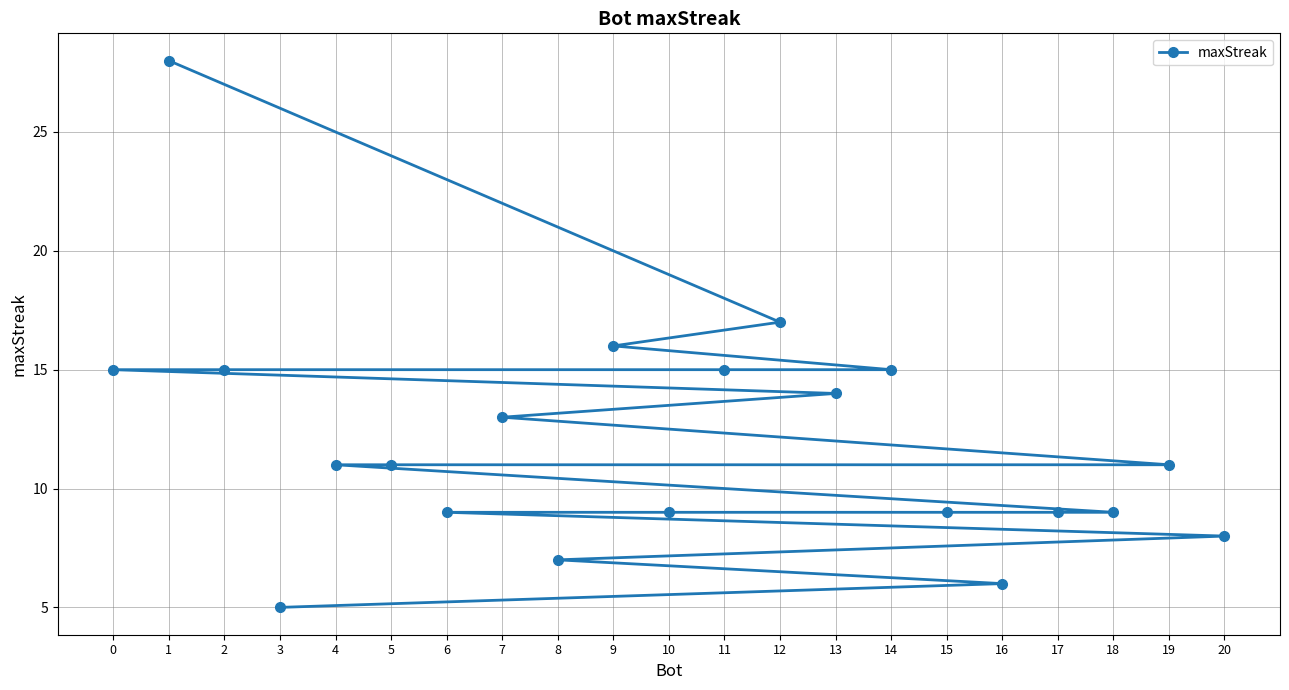

True or false: the data shows 14 at 10.

False